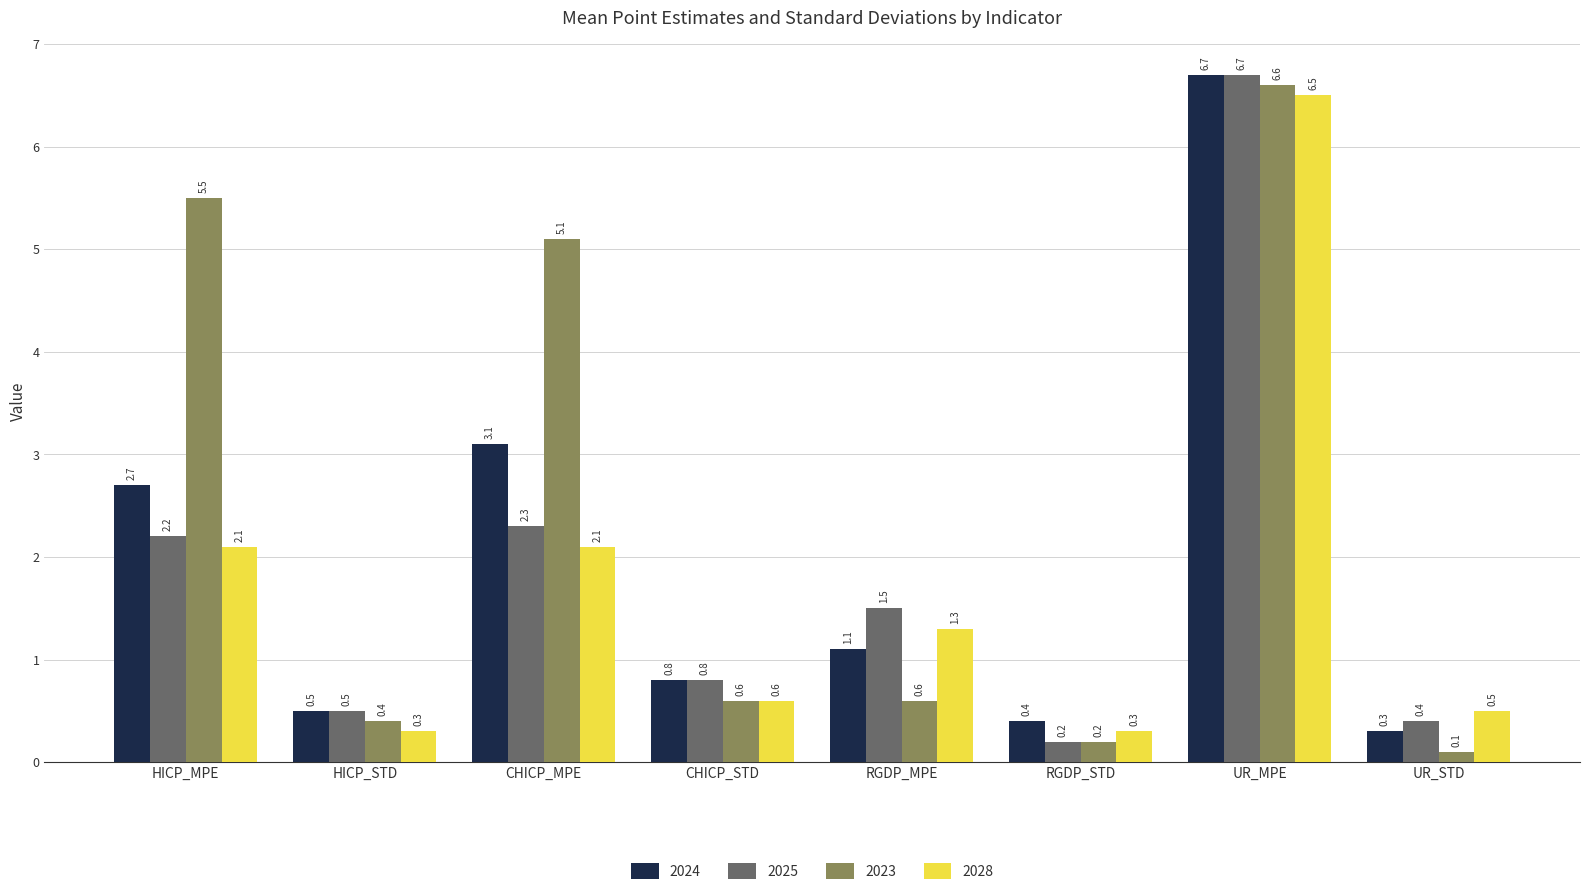

Which category has the highest value in the 2025 series?

UR_MPE